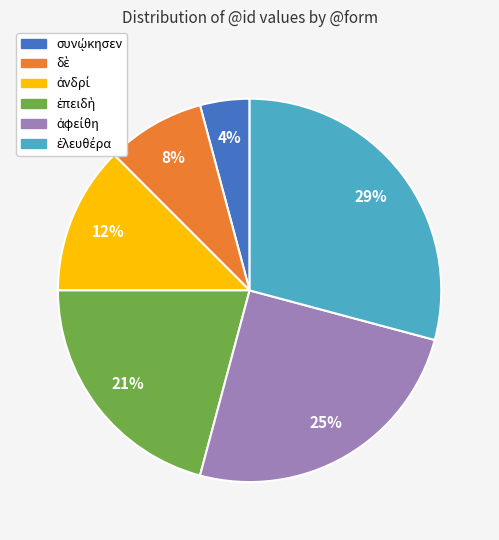

Is there a majority slice in this chart?

No